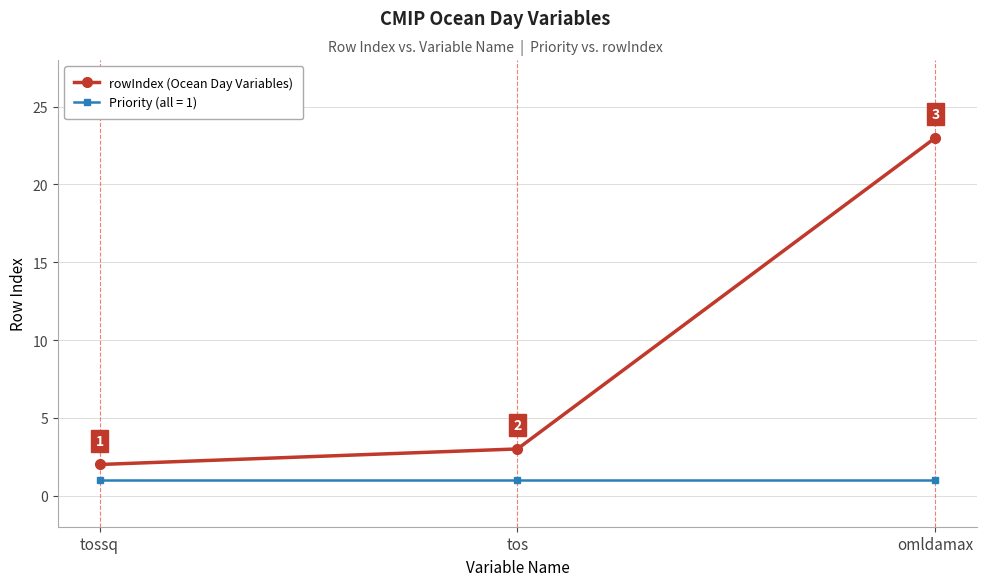

What is the value of the Priority (all = 1) point at the 2nd from the left?

1